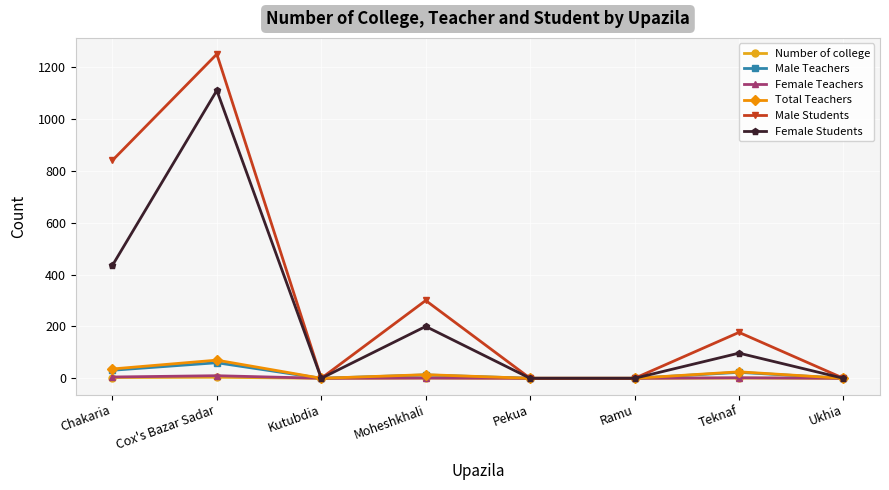

At which label does Total Teachers reach its peak?

Cox's Bazar Sadar